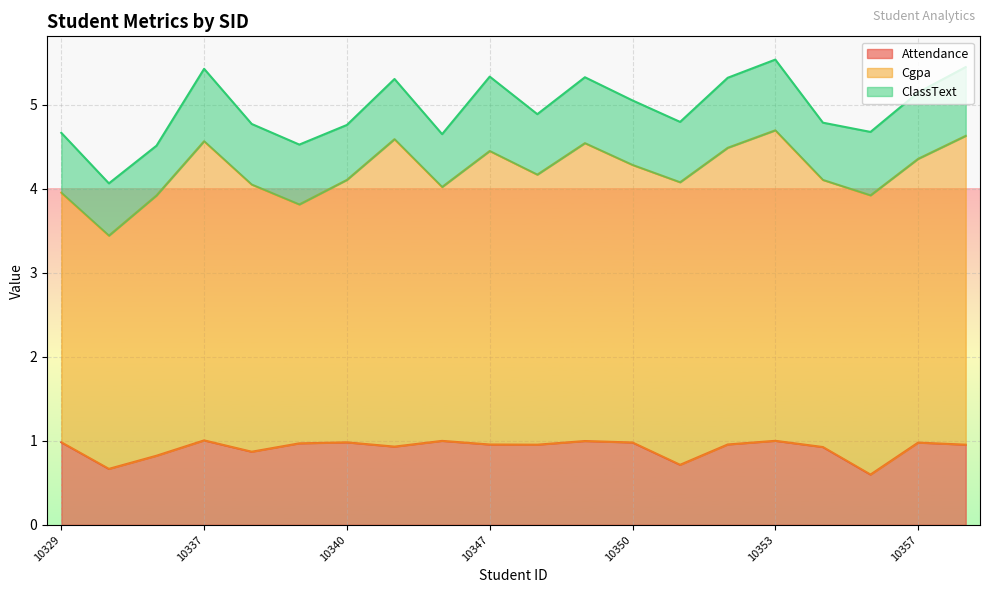

The value of Attendance at 10357 is 0.3. True or false?

False